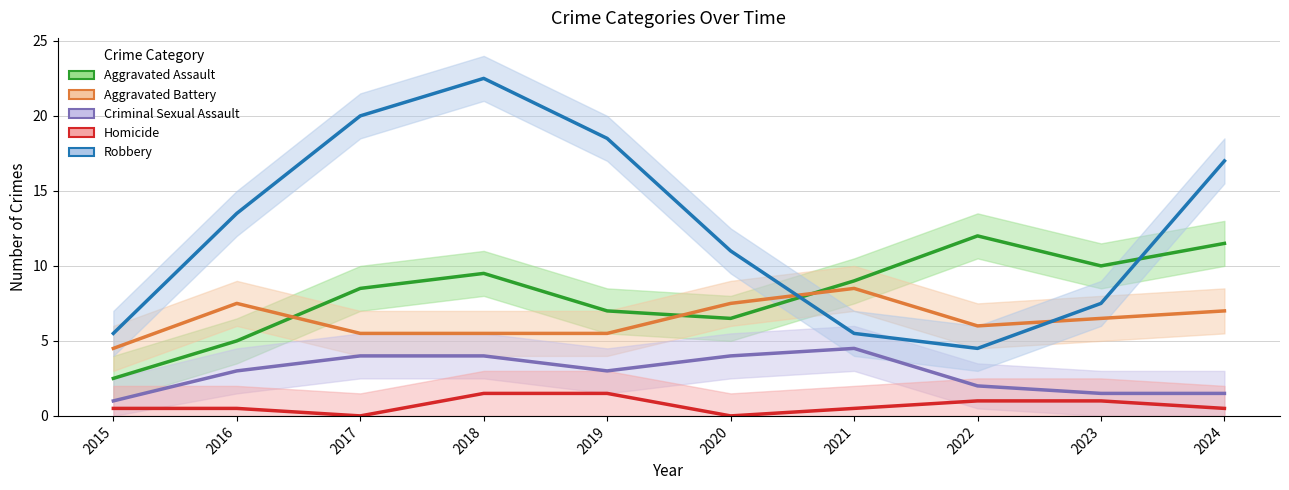

At which label does Aggravated Assault reach its peak?

2022